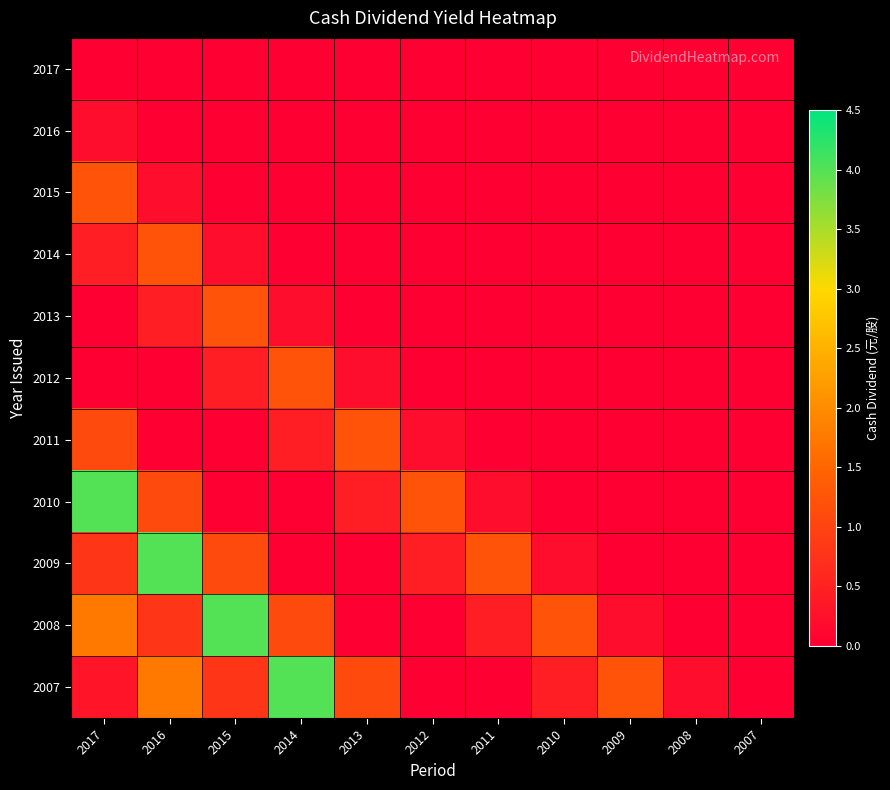

Reading left to right, extract all data points from this chart.

2017: 2017=0.0	2016=0.0	2015=0.0	2014=0.0	2013=0.0	2012=0.0	2011=0.0	2010=0.0	2009=0.0	2008=0.0	2007=0.0
2016: 2017=0.2	2016=0.0	2015=0.0	2014=0.0	2013=0.0	2012=0.0	2011=0.0	2010=0.0	2009=0.0	2008=0.0	2007=0.0
2015: 2017=1.2	2016=0.2	2015=0.0	2014=0.0	2013=0.0	2012=0.0	2011=0.0	2010=0.0	2009=0.0	2008=0.0	2007=0.0
2014: 2017=0.5	2016=1.2	2015=0.2	2014=0.0	2013=0.0	2012=0.0	2011=0.0	2010=0.0	2009=0.0	2008=0.0	2007=0.0
2013: 2017=0.0	2016=0.5	2015=1.2	2014=0.2	2013=0.0	2012=0.0	2011=0.0	2010=0.0	2009=0.0	2008=0.0	2007=0.0
2012: 2017=0.0	2016=0.0	2015=0.5	2014=1.2	2013=0.2	2012=0.0	2011=0.0	2010=0.0	2009=0.0	2008=0.0	2007=0.0
2011: 2017=1.1	2016=0.0	2015=0.0	2014=0.5	2013=1.2	2012=0.2	2011=0.0	2010=0.0	2009=0.0	2008=0.0	2007=0.0
2010: 2017=4.0	2016=1.1	2015=0.0	2014=0.0	2013=0.5	2012=1.2	2011=0.2	2010=0.0	2009=0.0	2008=0.0	2007=0.0
2009: 2017=0.8	2016=4.0	2015=1.1	2014=0.0	2013=0.0	2012=0.5	2011=1.2	2010=0.2	2009=0.0	2008=0.0	2007=0.0
2008: 2017=1.8	2016=0.8	2015=4.0	2014=1.1	2013=0.0	2012=0.0	2011=0.5	2010=1.2	2009=0.2	2008=0.0	2007=0.0
2007: 2017=0.3	2016=1.8	2015=0.8	2014=4.0	2013=1.1	2012=0.0	2011=0.0	2010=0.5	2009=1.2	2008=0.2	2007=0.0